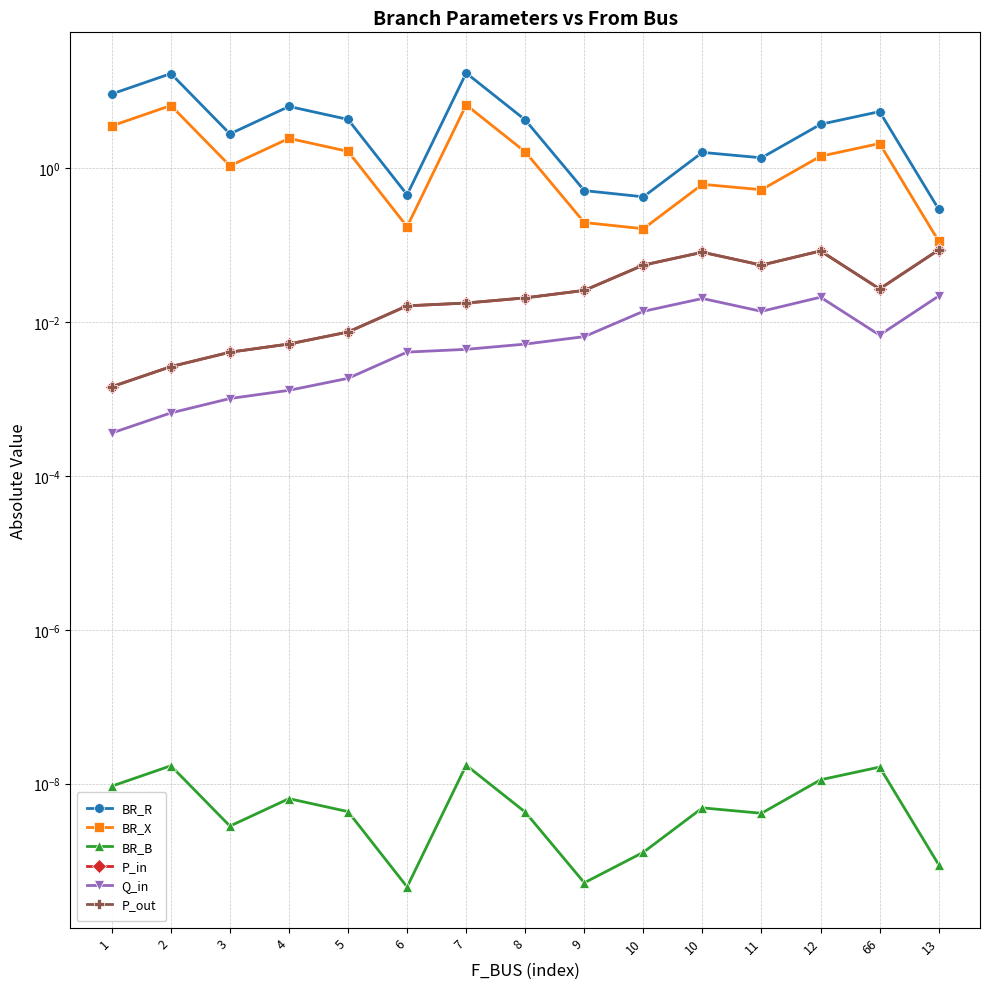

How many interior local valleys does the P_in series have?

2